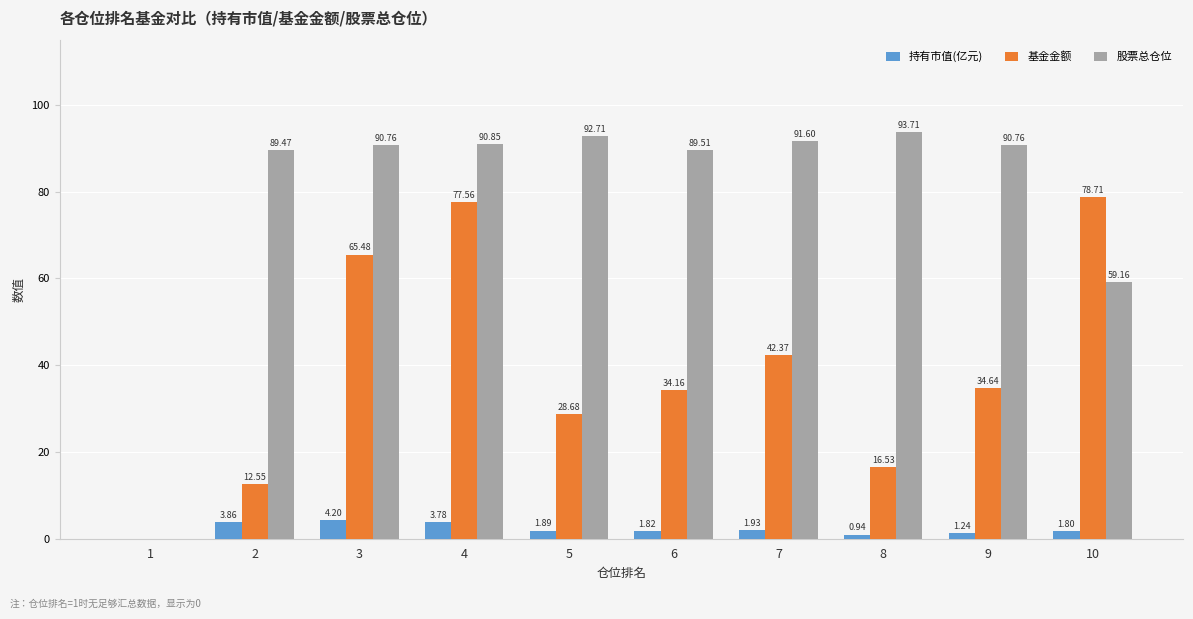

Which series changed the most between 1 and 2?

股票总仓位